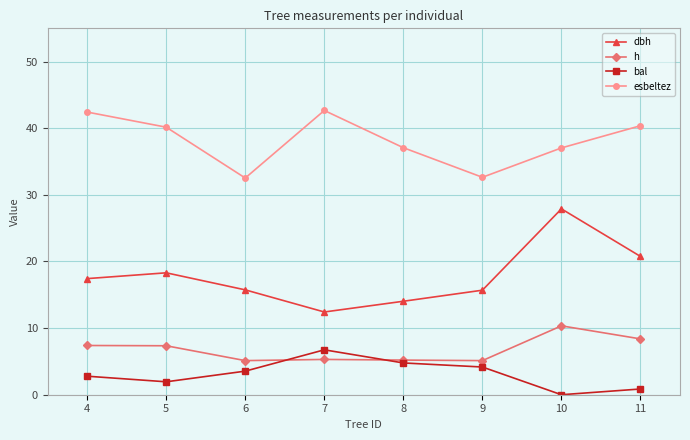

What is the approximate value of dbh at 10?

27.9